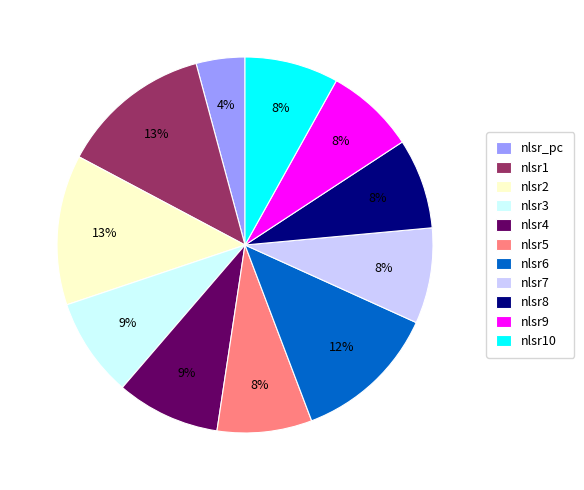

How many segments does this pie chart have?

11